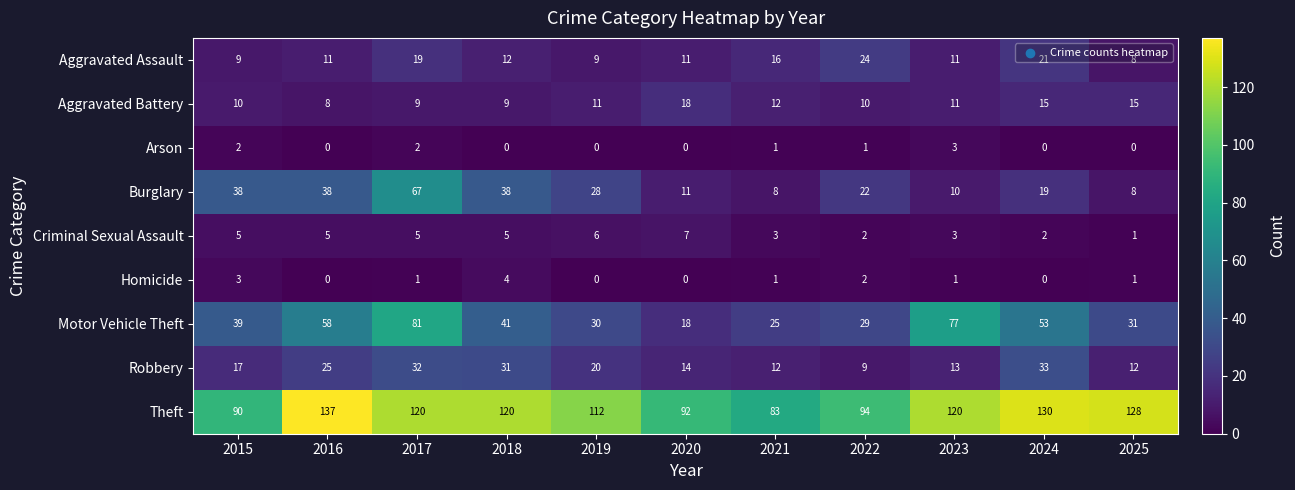

True or false: Criminal Sexual Assault has a value of 3 at 2021.

True